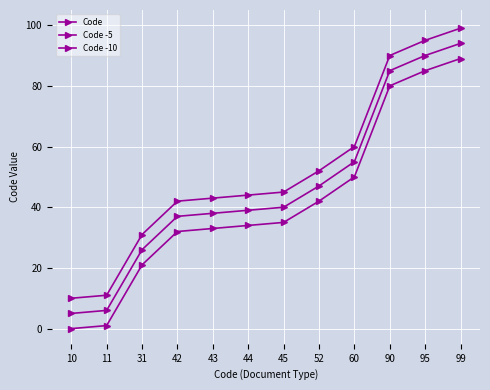

Does the chart display data point markers on the line(s)?

Yes